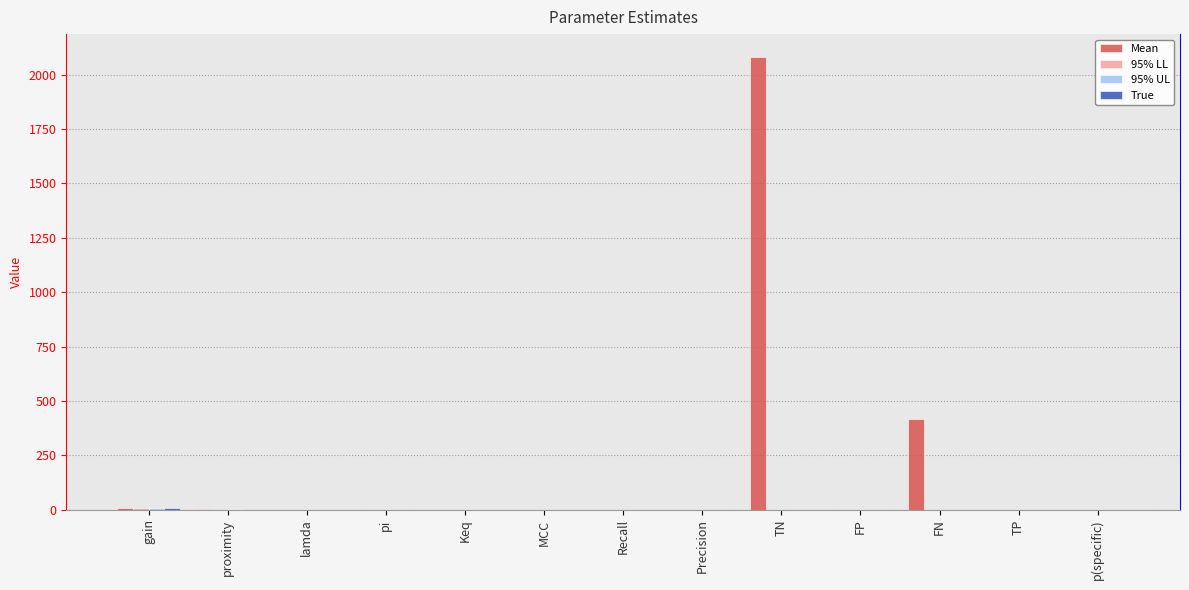

Does the chart contain stacked bars?

No